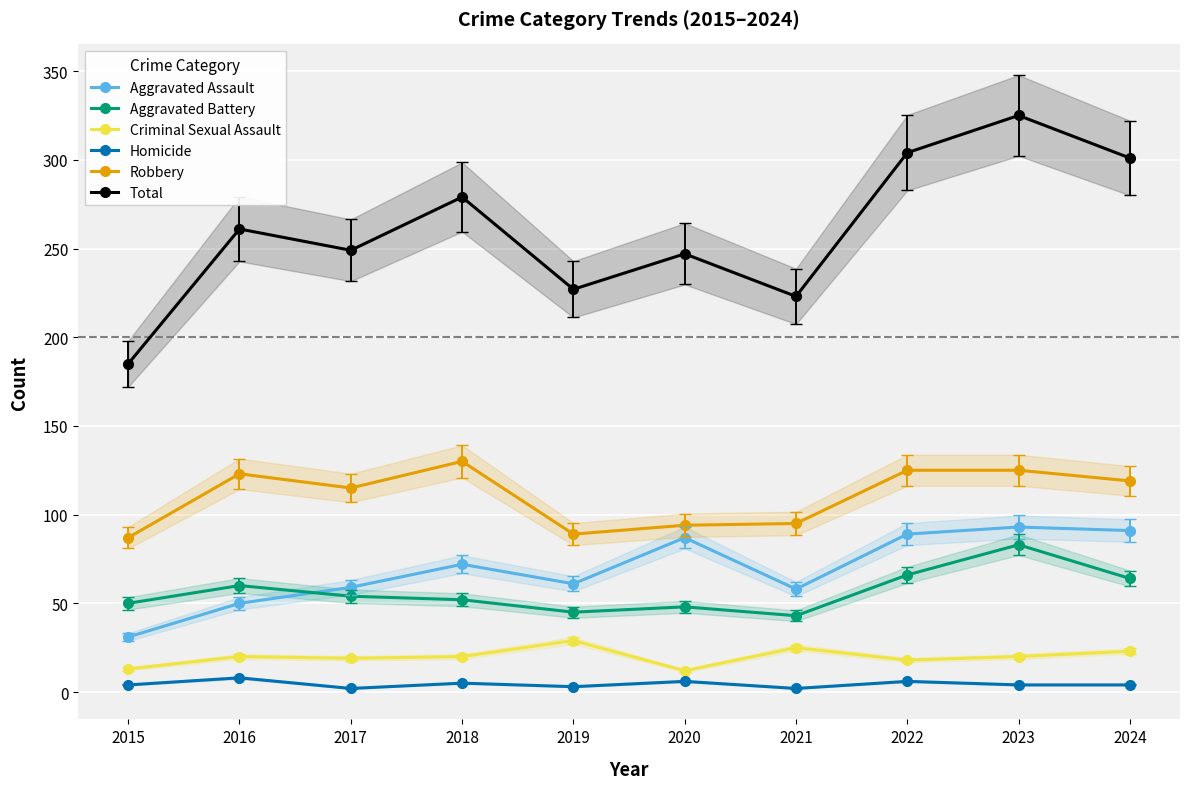

List the labels in order of Homicide value, largest first.

2016, 2020, 2022, 2018, 2015, 2023, 2024, 2019, 2017, 2021